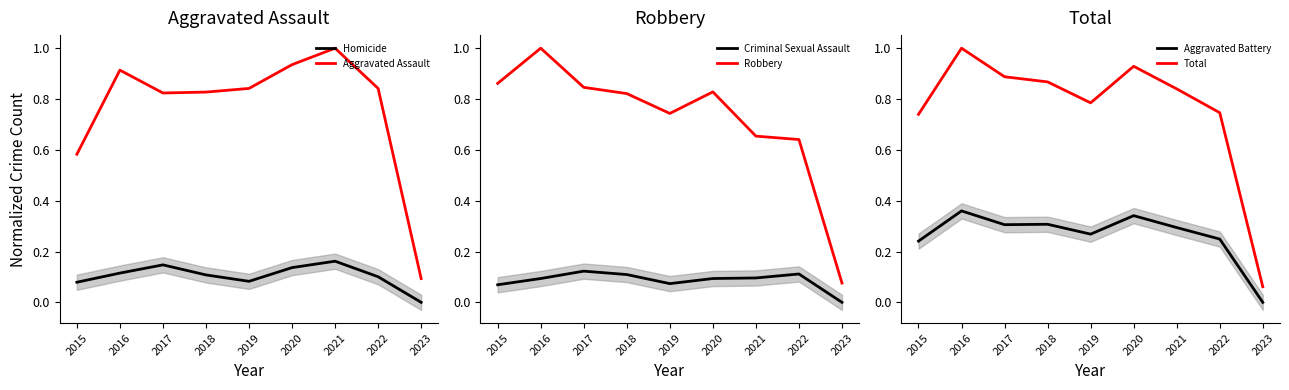

Where is the first local minimum for Criminal Sexual Assault?

2019